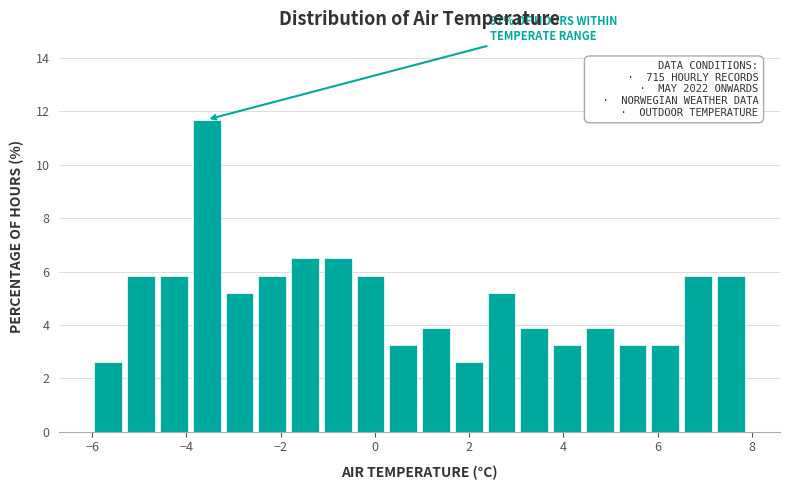

Around what value on the x-axis is the tallest bar? Give the approximate position of its centre, as read against the axis.

-3.6